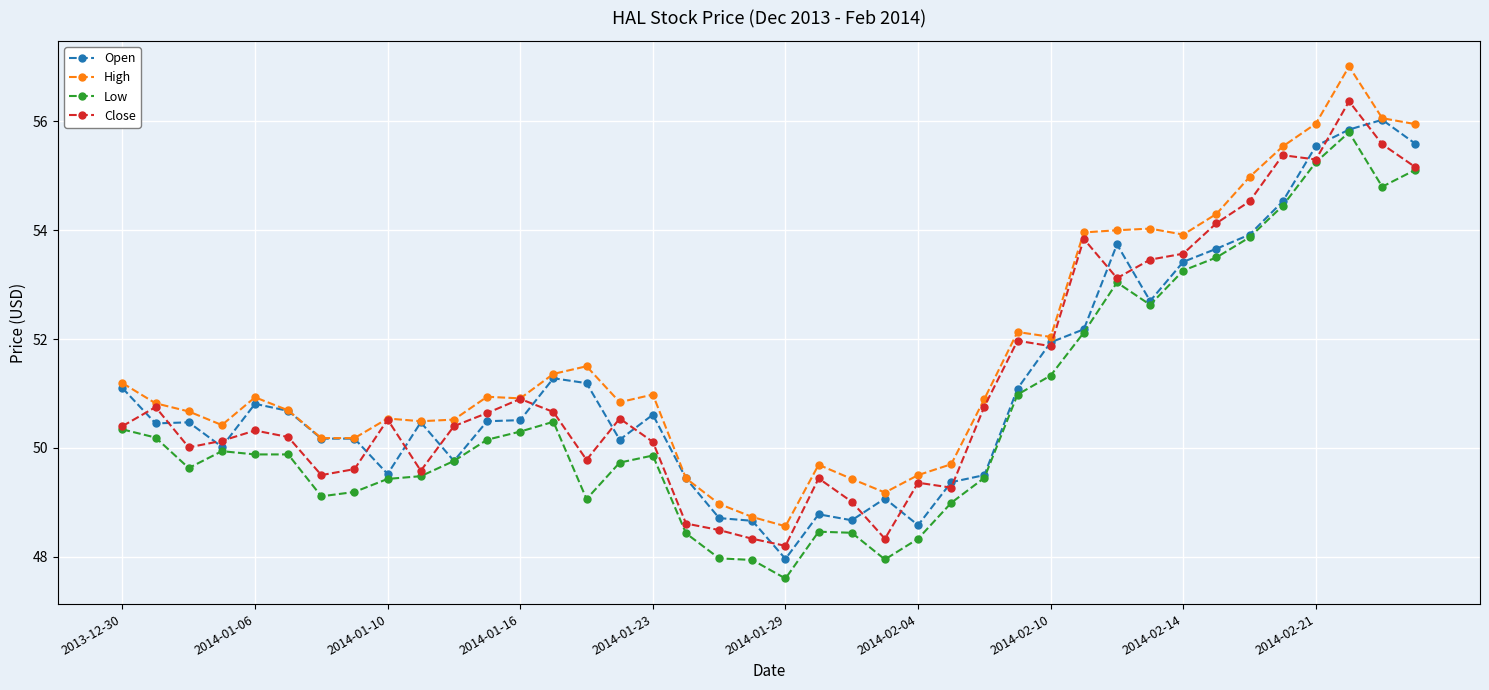

Which series has the largest total across all categories?

High